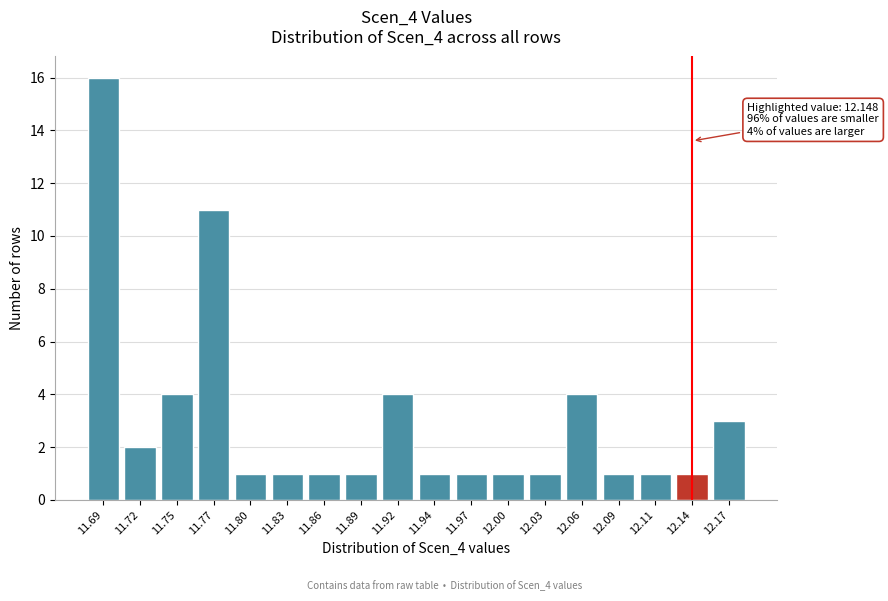

Reading left to right, extract all data points from this chart.

16	2	4	11	1	1	1	1	4	1	1	1	1	4	1	1	1	3